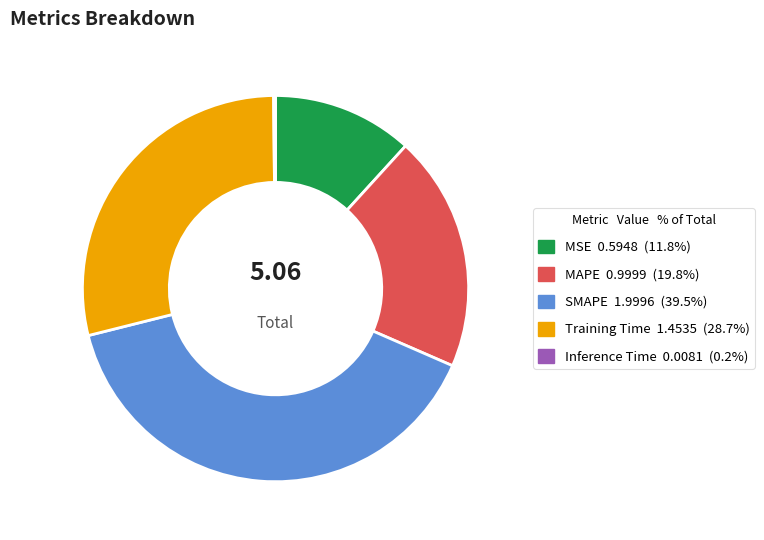

Between MAPE and Training Time, which is larger?

Training Time